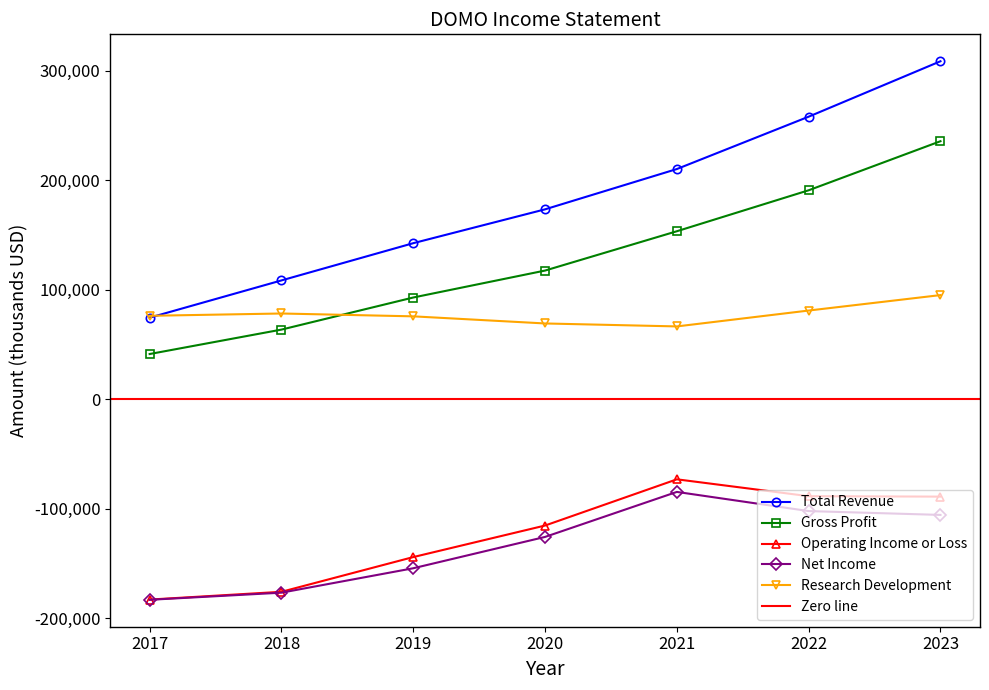

What is the spread (max minus min) of values at 2021?

294800